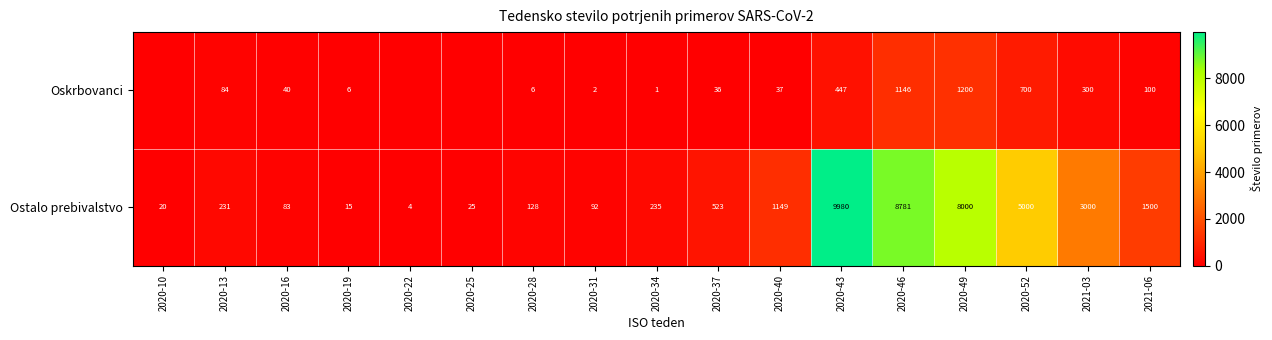

True or false: Ostalo prebivalstvo has a value of 20 at 2020-10.

True